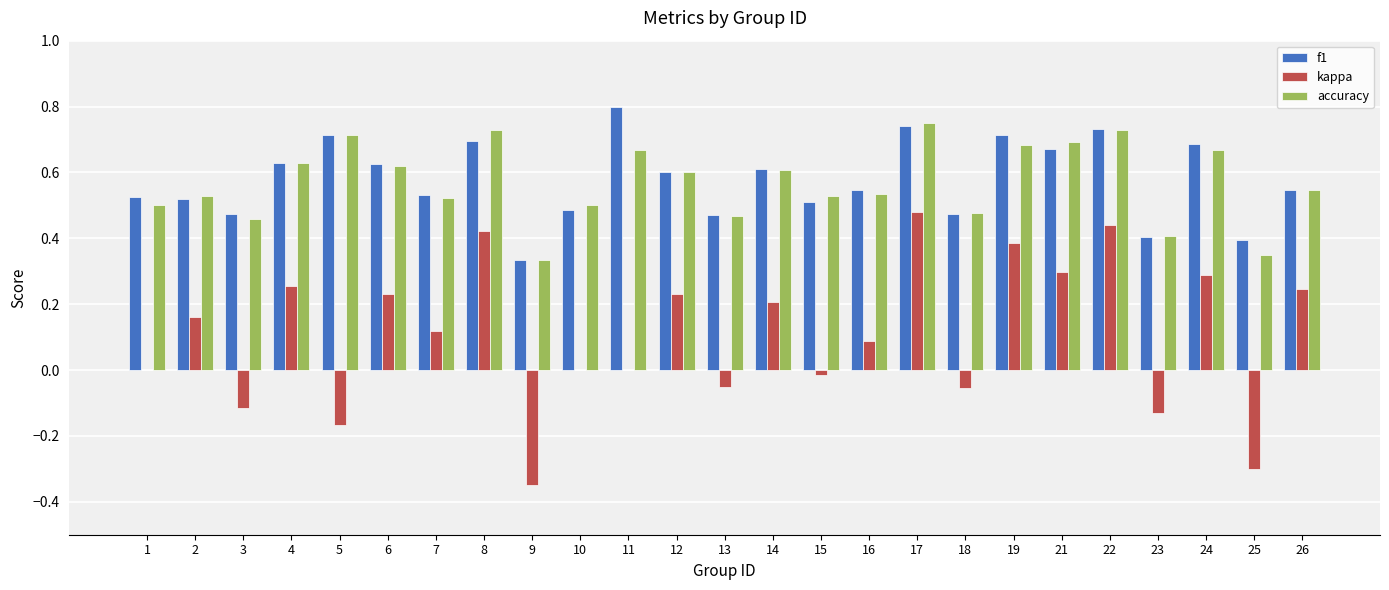

Is it true that accuracy equals 0.5 at 3?

True